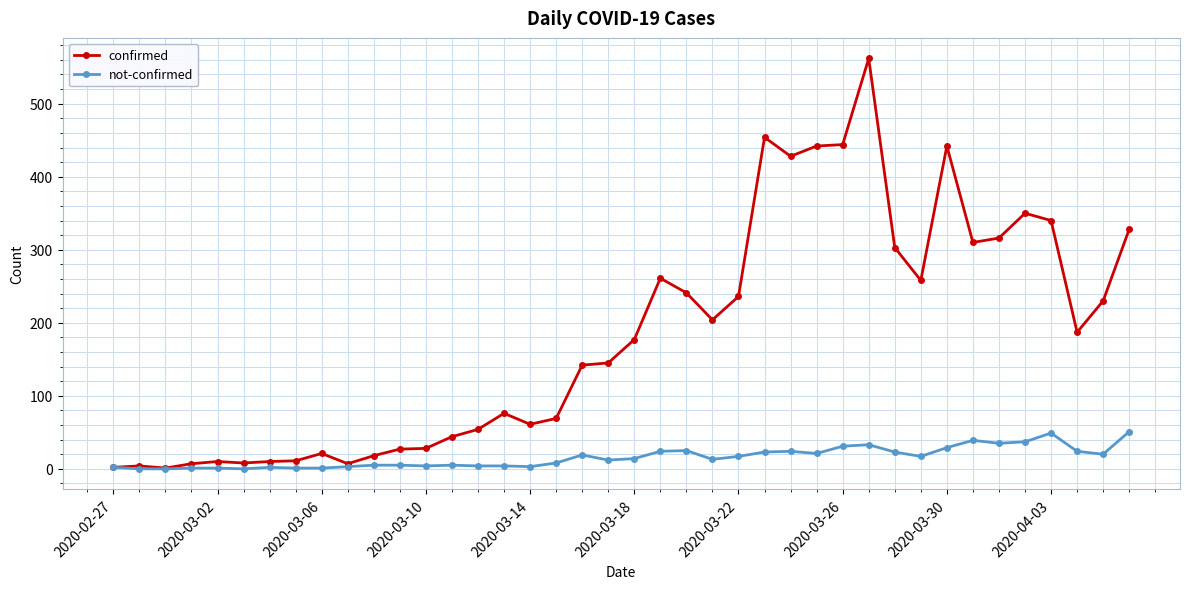

Does the chart display data point markers on the line(s)?

Yes